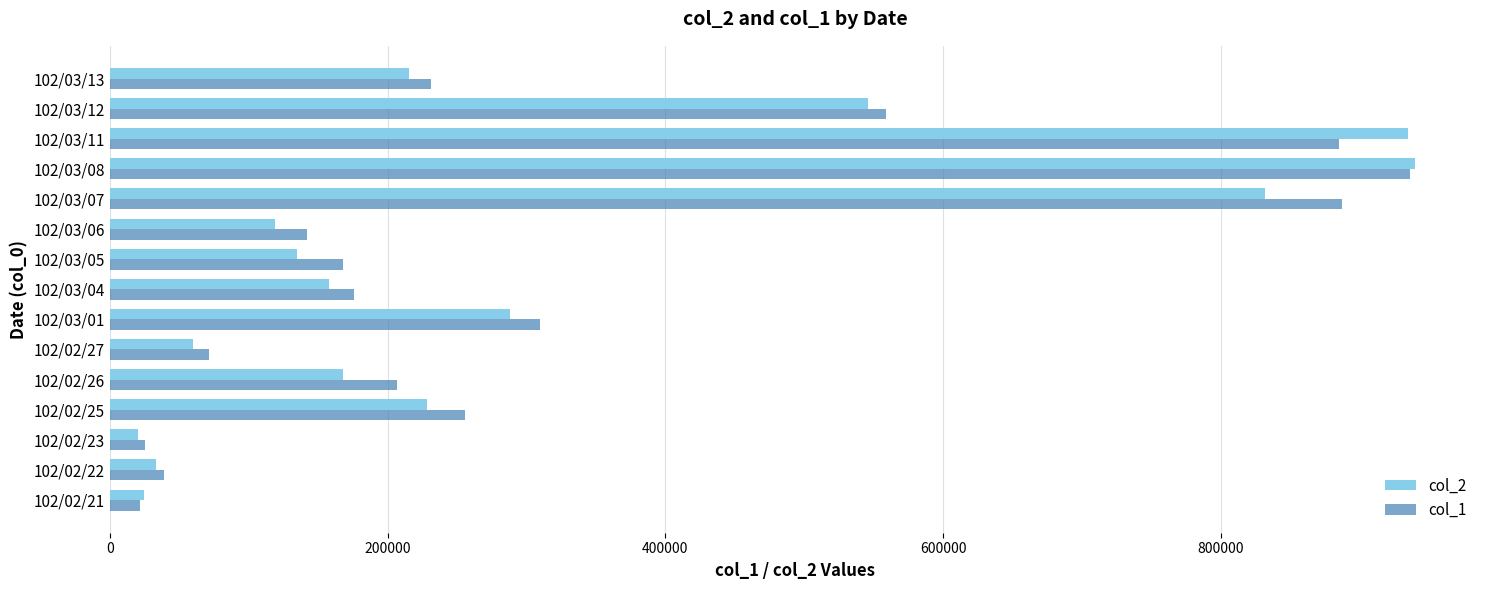

List the series in order of their overall mean, highest first.

col_1, col_2